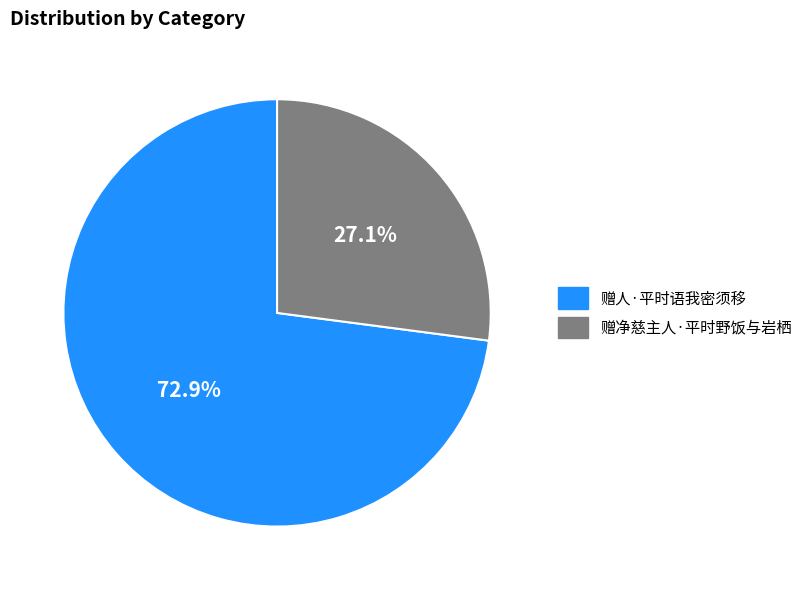

How many slices are in this pie chart?

2